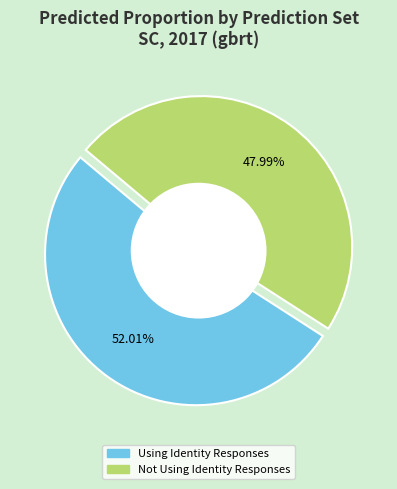

Which has a higher value, Not Using Identity Responses or Using Identity Responses?

Using Identity Responses